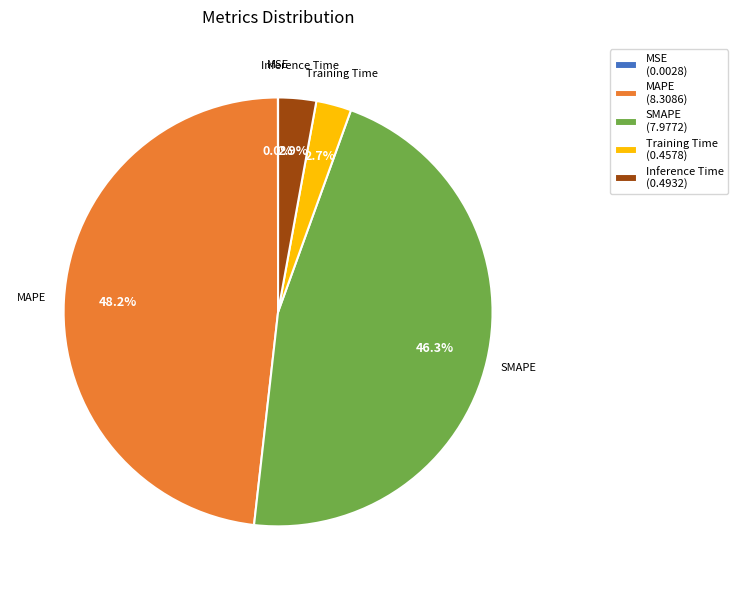

What percentage is the SMAPE slice, to the nearest percent?

46%